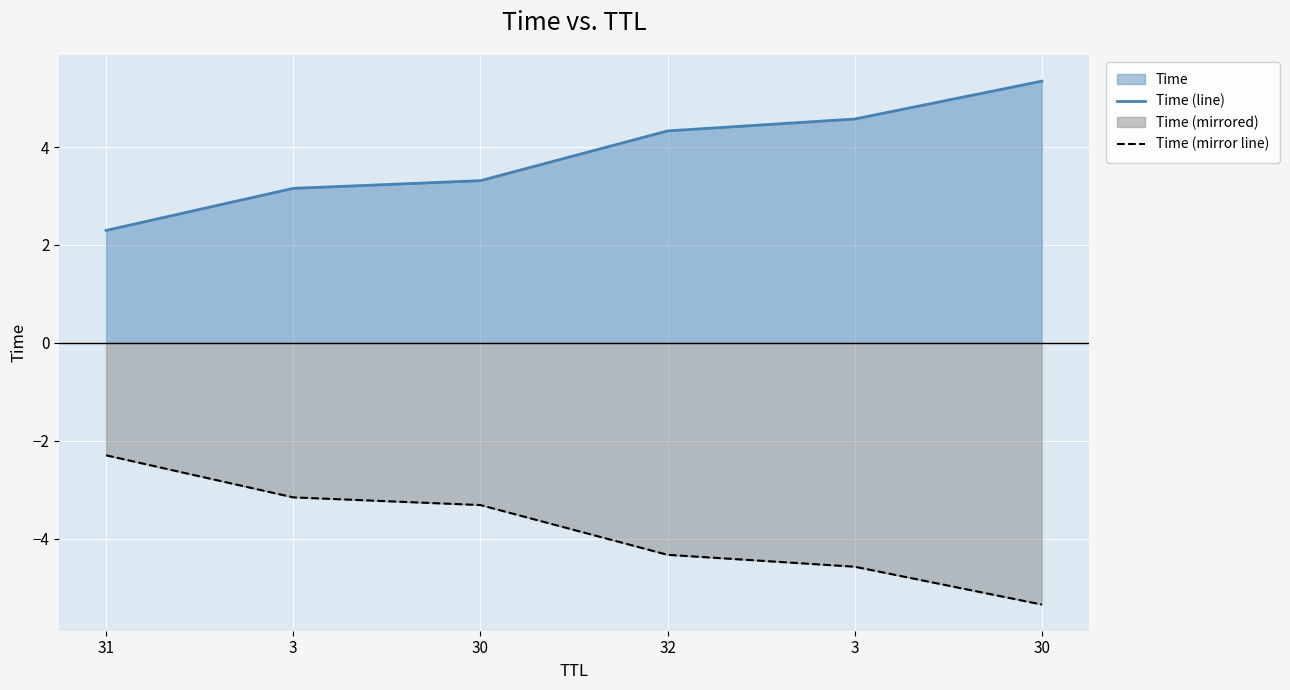

Reading right to left, list all the values displayed in this chart.

Time (line): 5.3	4.6	4.3	3.3	3.2	2.3
Time (mirror line): -5.3	-4.6	-4.3	-3.3	-3.2	-2.3